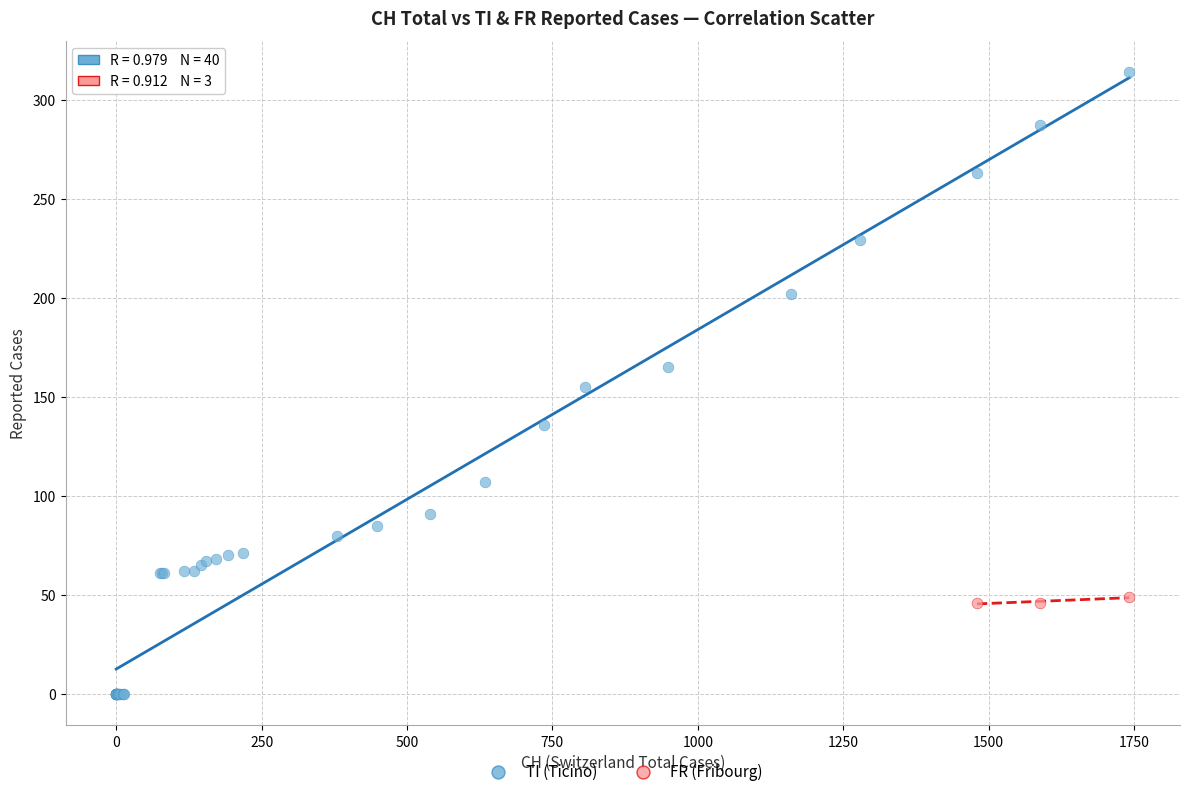

Which series reaches the minimum Y coordinate?

TI (Ticino)